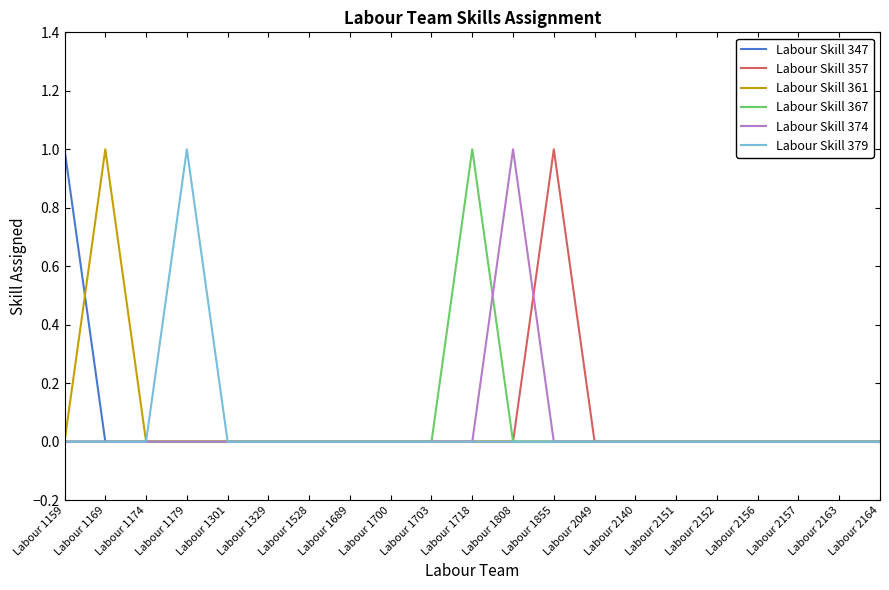

Reading right to left, extract all data points from this chart.

Labour Skill 347: 0	0	0	0	0	0	0	0	0	0	0	0	0	0	0	0	0	0	0	0	1
Labour Skill 357: 0	0	0	0	0	0	0	0	1	0	0	0	0	0	0	0	0	0	0	0	0
Labour Skill 361: 0	0	0	0	0	0	0	0	0	0	0	0	0	0	0	0	0	0	0	1	0
Labour Skill 367: 0	0	0	0	0	0	0	0	0	0	1	0	0	0	0	0	0	0	0	0	0
Labour Skill 374: 0	0	0	0	0	0	0	0	0	1	0	0	0	0	0	0	0	0	0	0	0
Labour Skill 379: 0	0	0	0	0	0	0	0	0	0	0	0	0	0	0	0	0	1	0	0	0